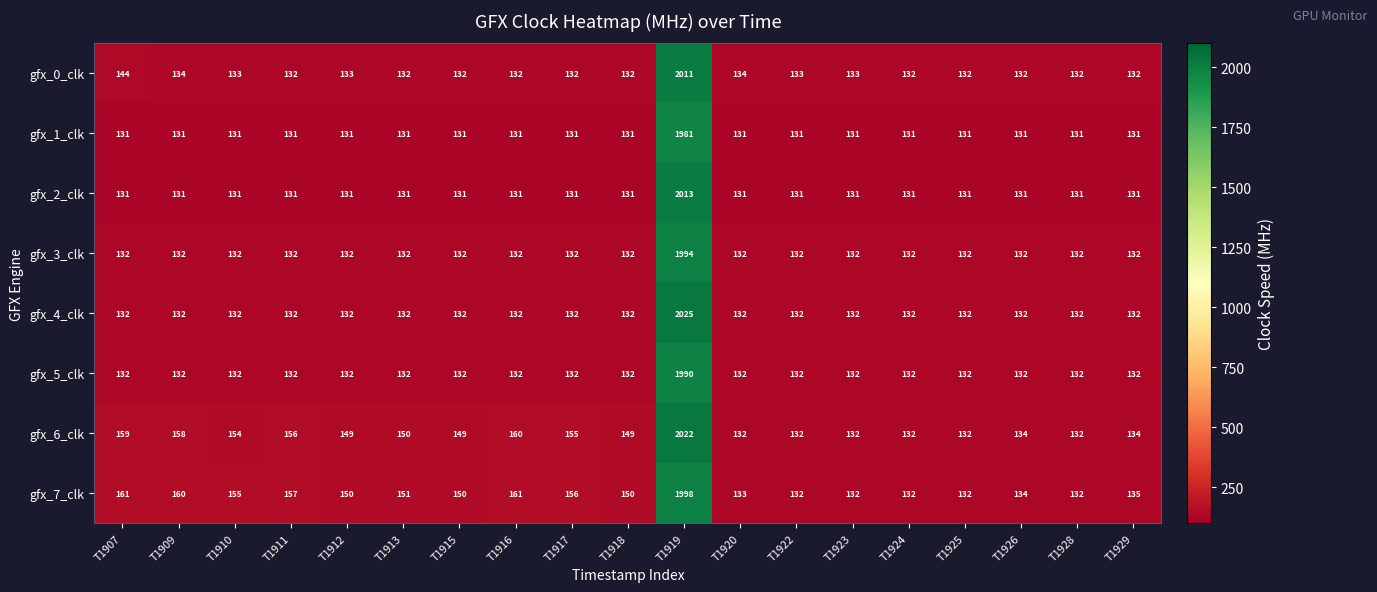

What is the average value of the gfx_7_clk series?

243